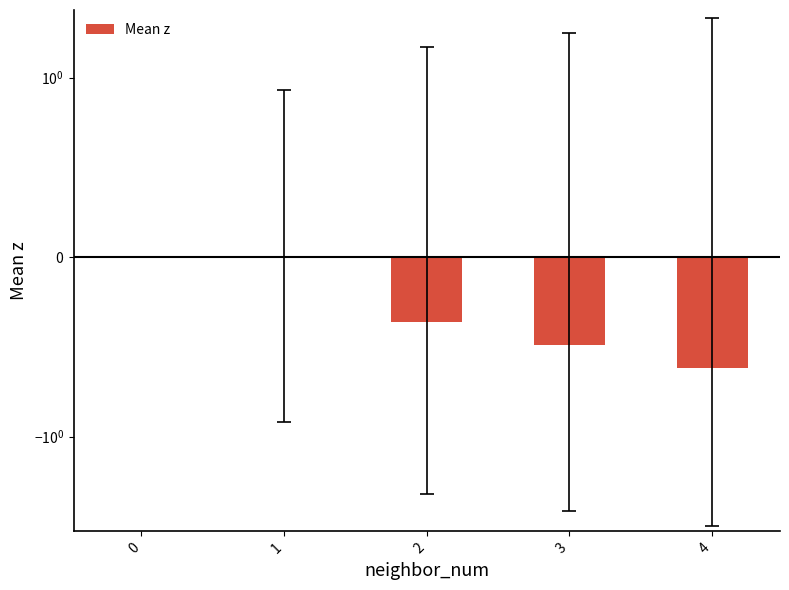

The value at 0 is 0.3. True or false?

False